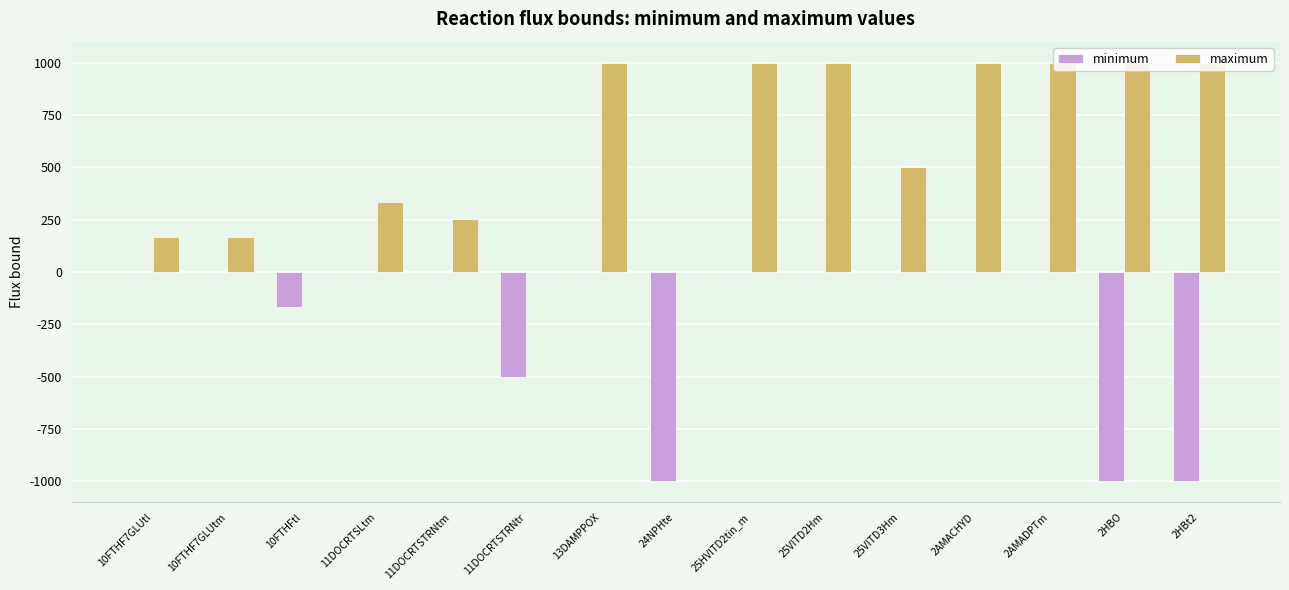

Which series has the largest total across all categories?

maximum